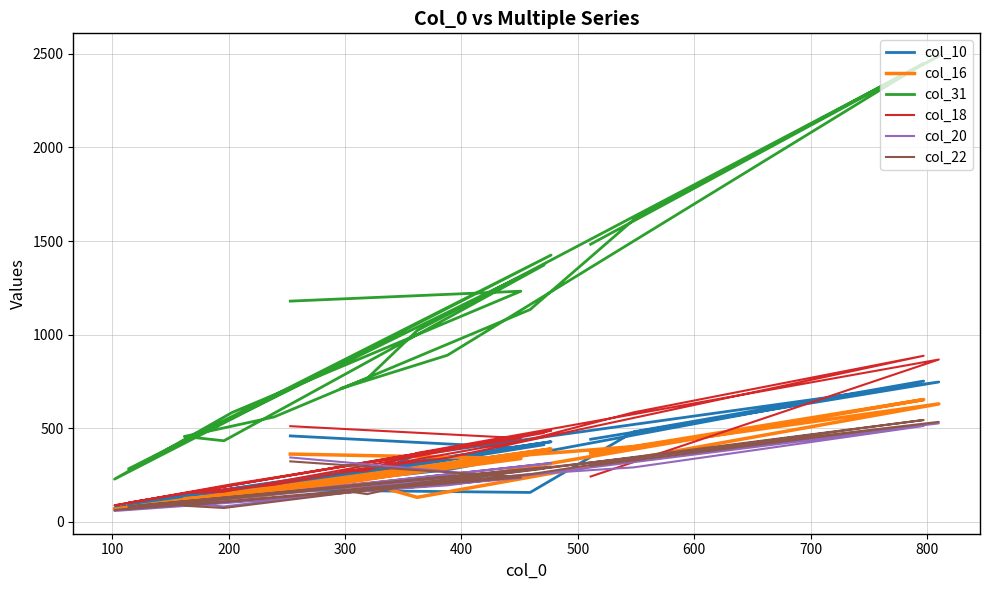

Which series has the largest total across all categories?

col_31